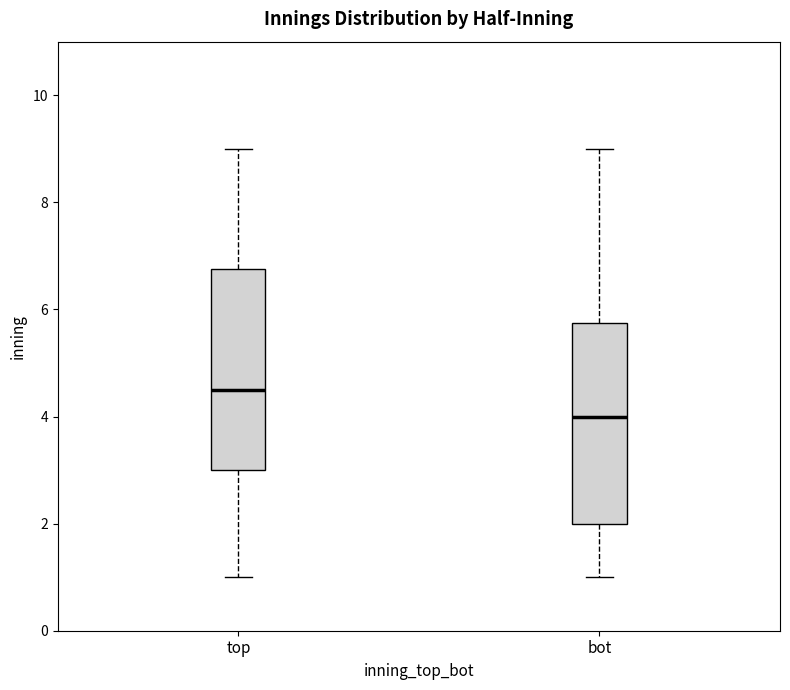

Where does the lower whisker of the box for bot end on the y-axis? The values are not printed on the chart, so give them approximately, as read against the axis.

1.0